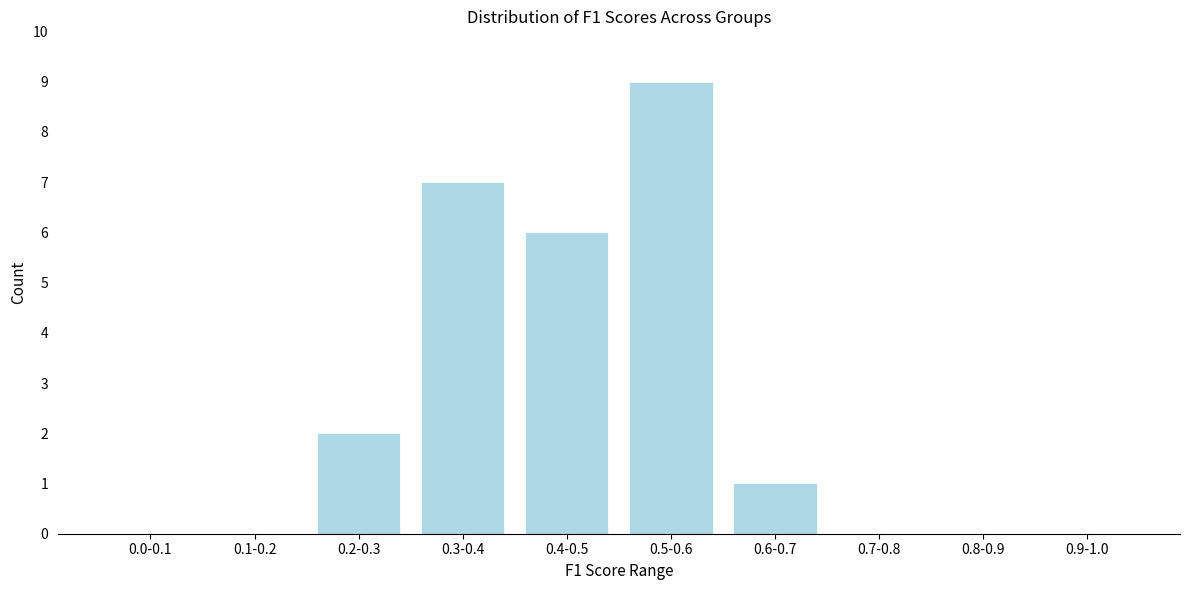

Reading left to right, list all the values displayed in this chart.

0.0-0.1=0	0.1-0.2=0	0.2-0.3=2	0.3-0.4=7	0.4-0.5=6	0.5-0.6=9	0.6-0.7=1	0.7-0.8=0	0.8-0.9=0	0.9-1.0=0